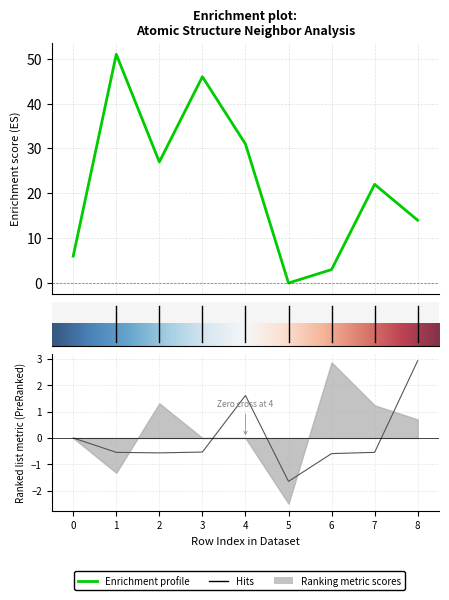

Count the z values in the range 0 to 1.

1